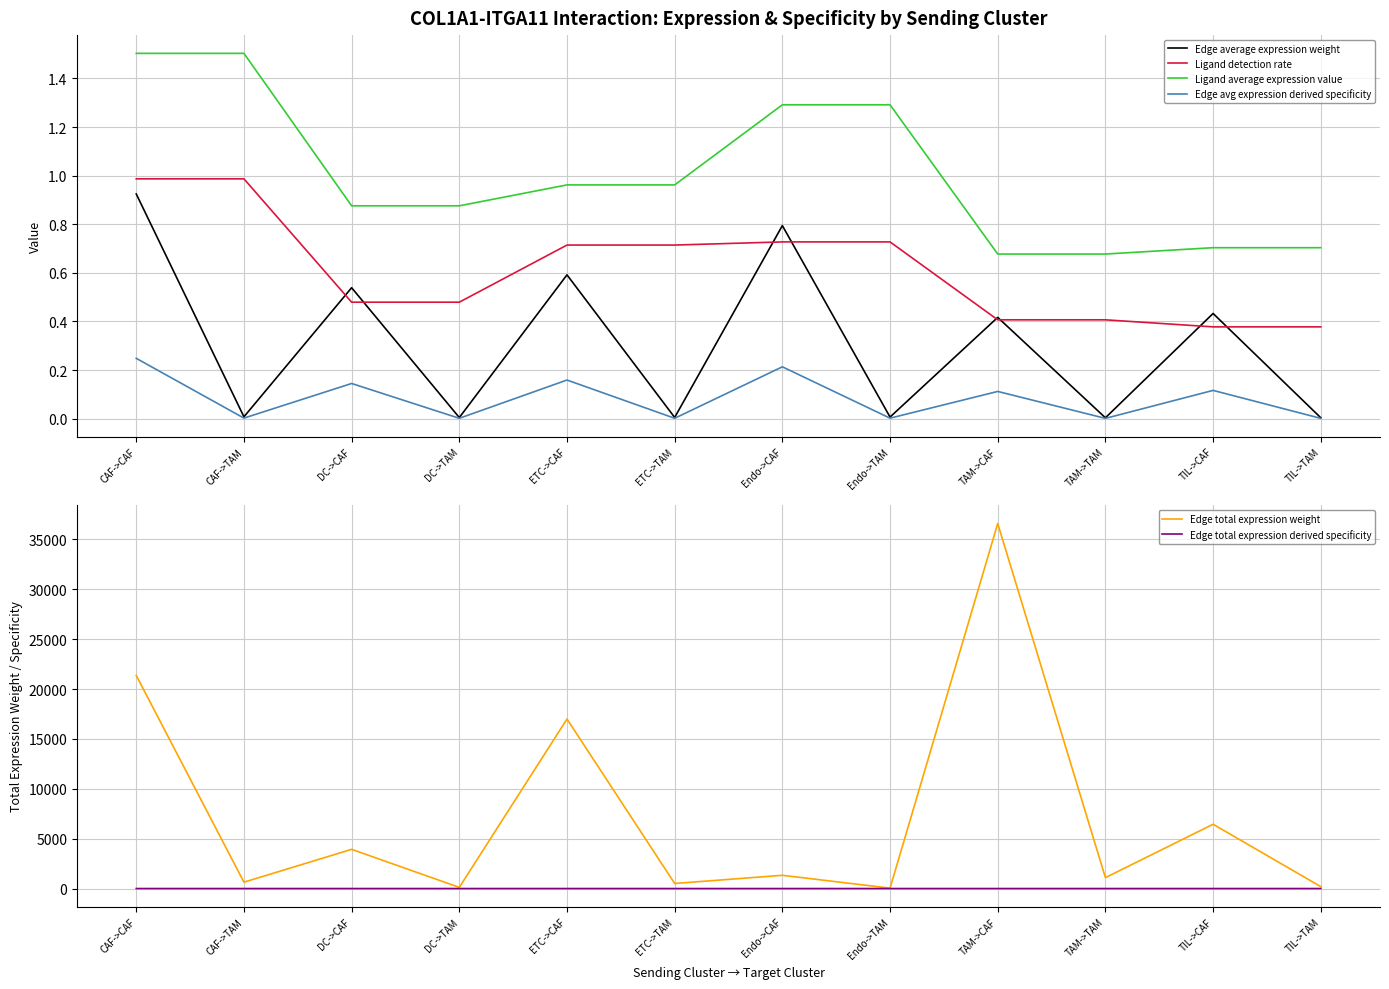

Where is the first local maximum for Edge avg expression derived specificity?

DC->CAF